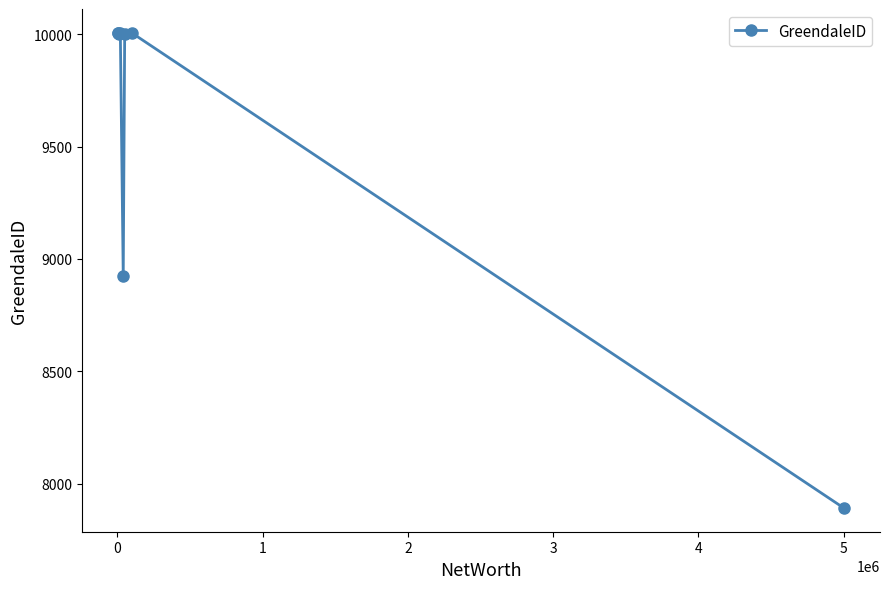

How many data points does each series have?

8